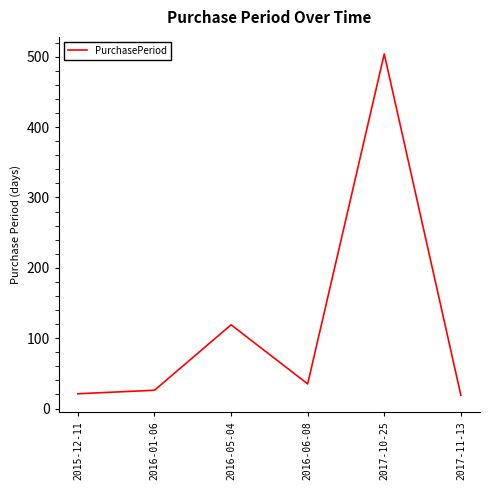

What is the difference between the values at 2017-11-13 and 2016-01-06?

7